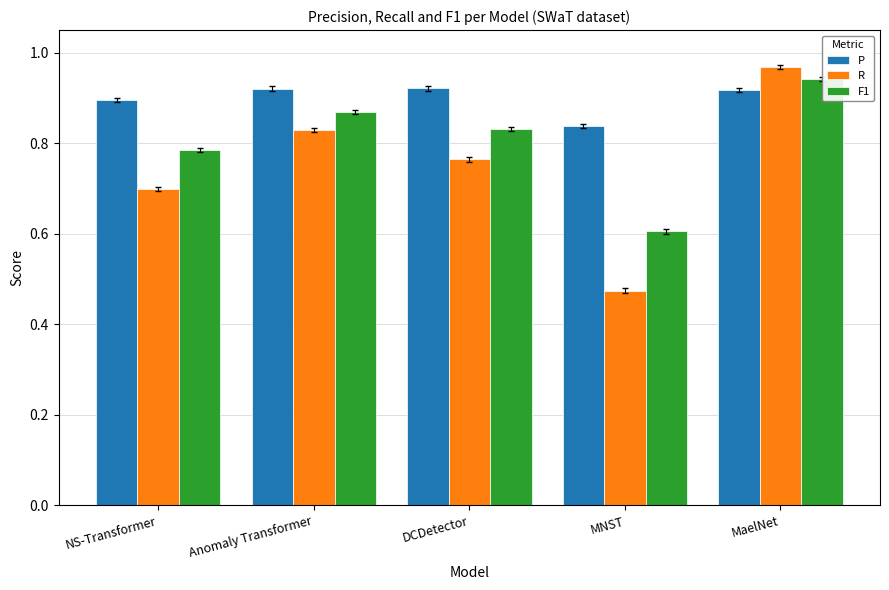

What is the minimum value for F1?

0.6